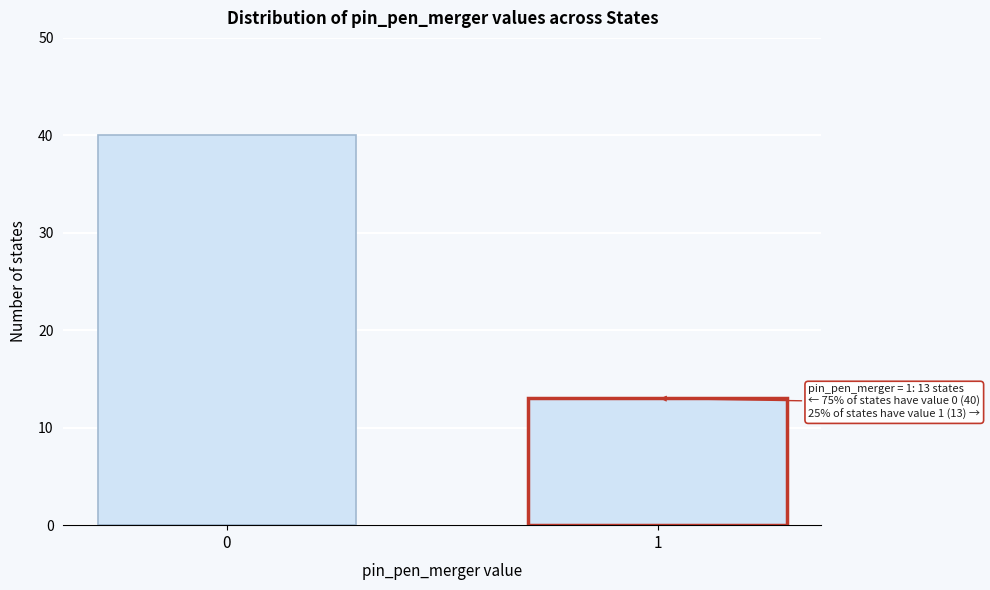

Reading left to right, list all the values displayed in this chart.

0=40	1=13